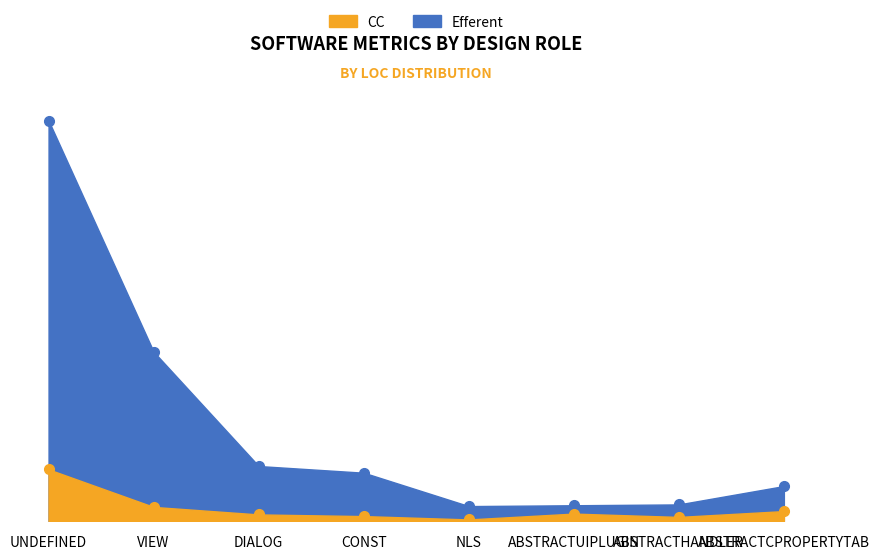

Does the chart display data point markers on the line(s)?

Yes